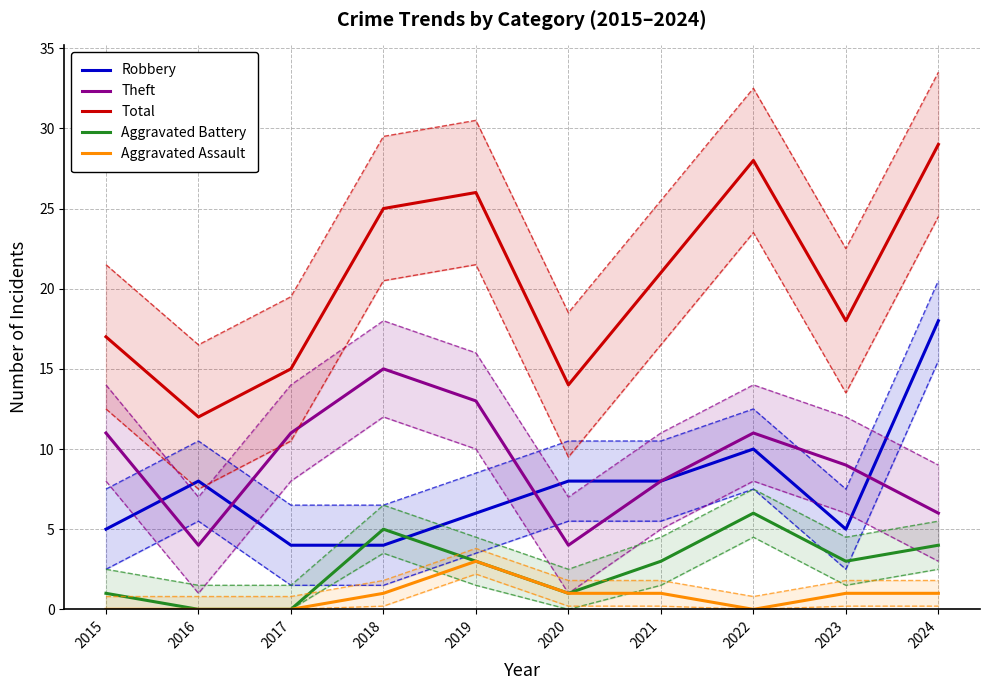

At which category is the sum across all series the highest?

2024